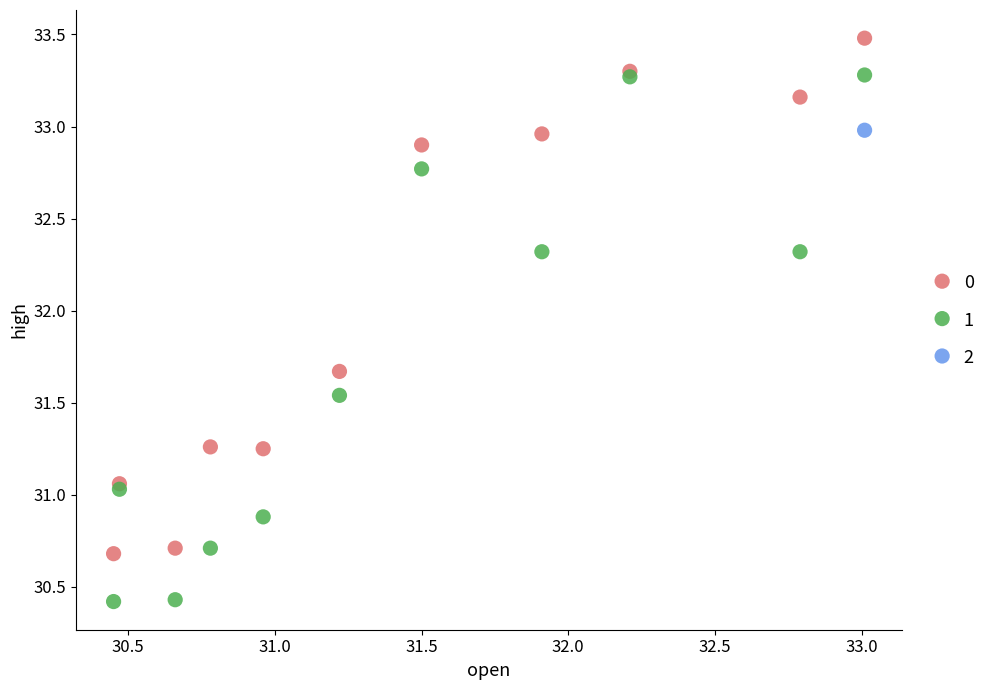

What are all the series names shown in the legend?

0, 1, 2